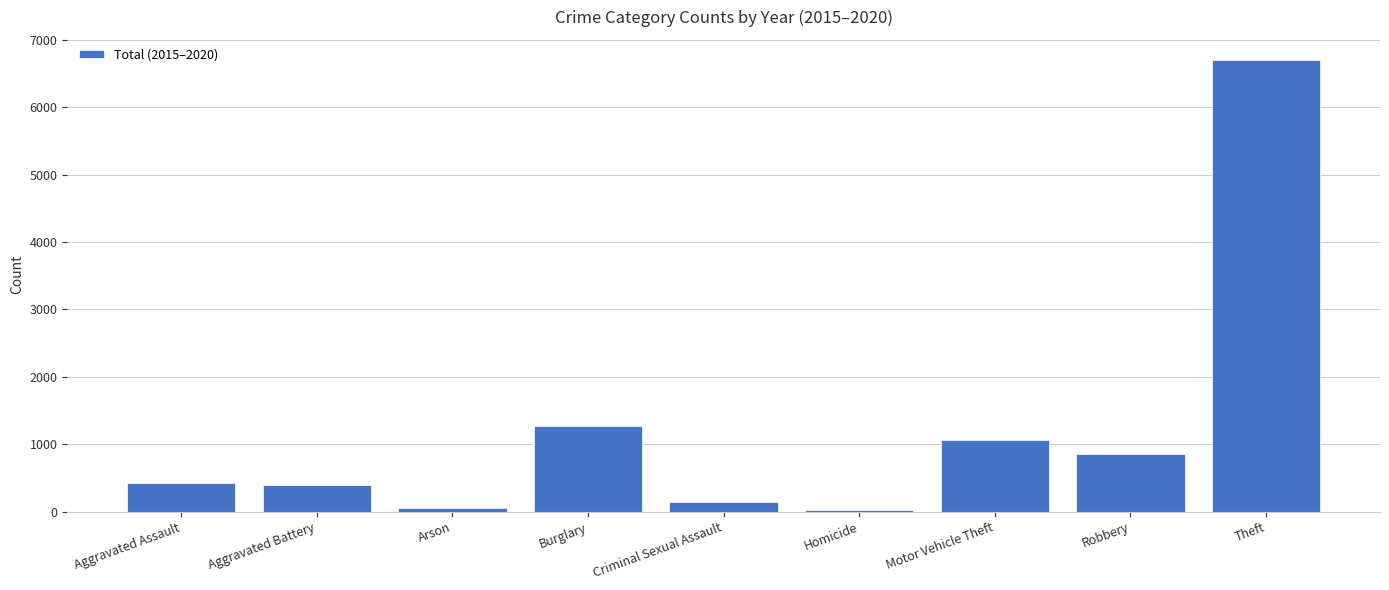

The value at Aggravated Assault is 714. True or false?

False